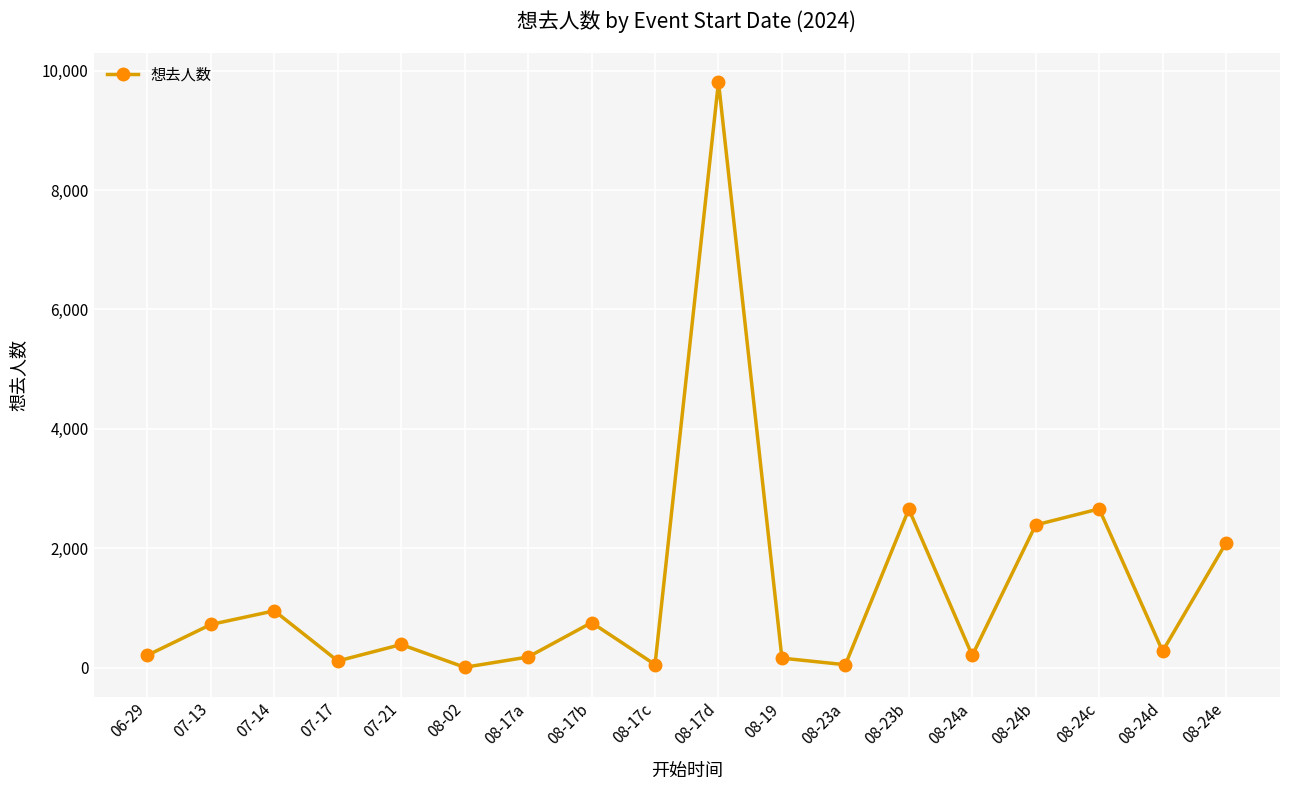

How many values are below 390?

9